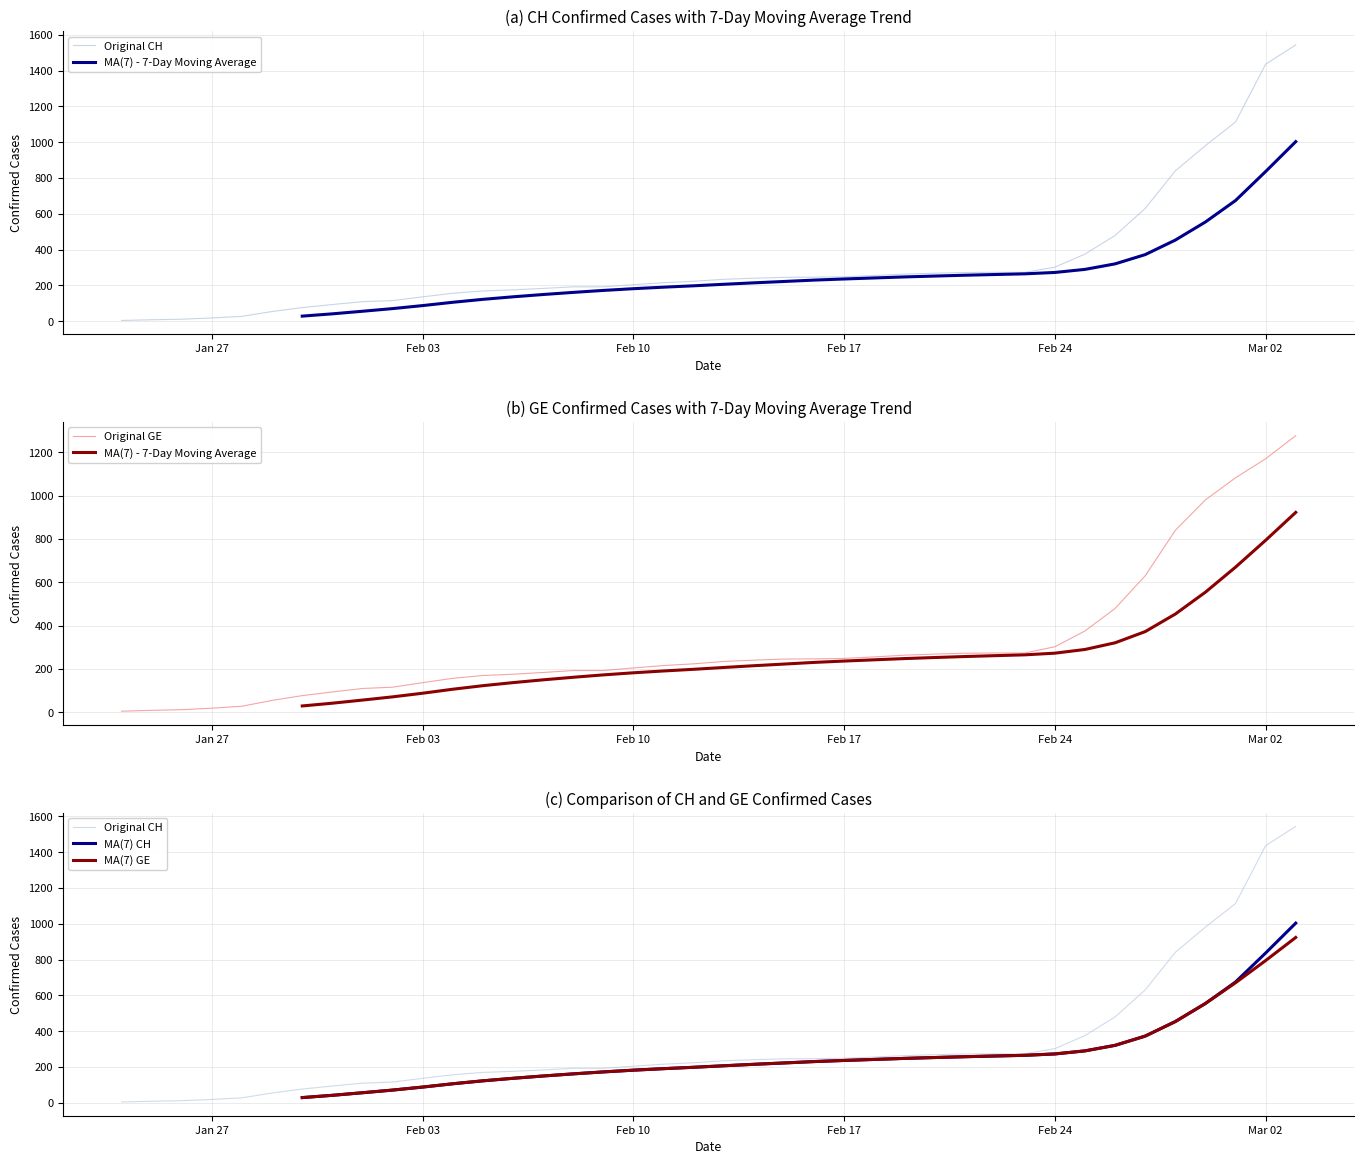

Is this an area chart (filled region under the line)?

No